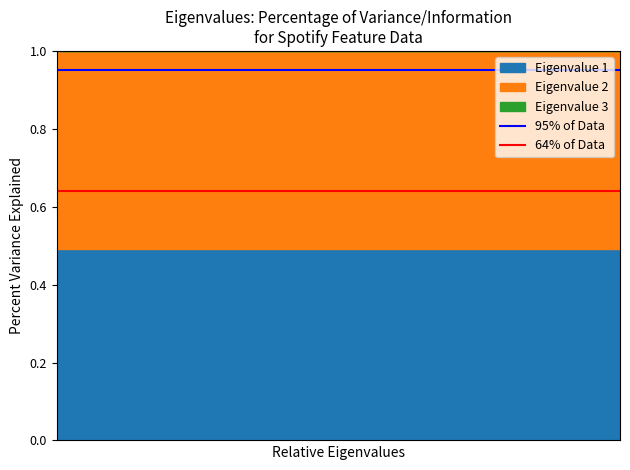

Is it true that 64% of Data equals 0.6 at 0?

True